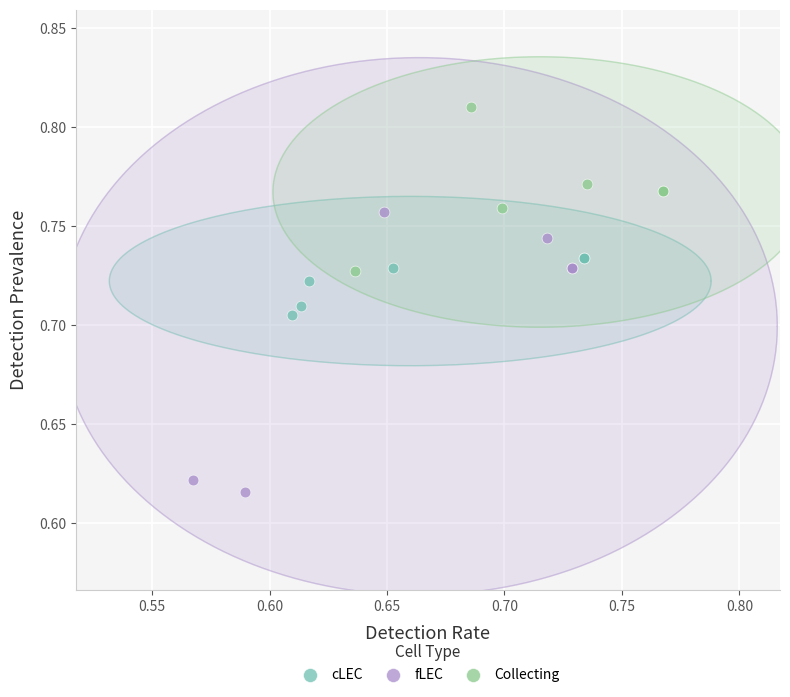

Which series has the largest Y range (max minus min)?

fLEC